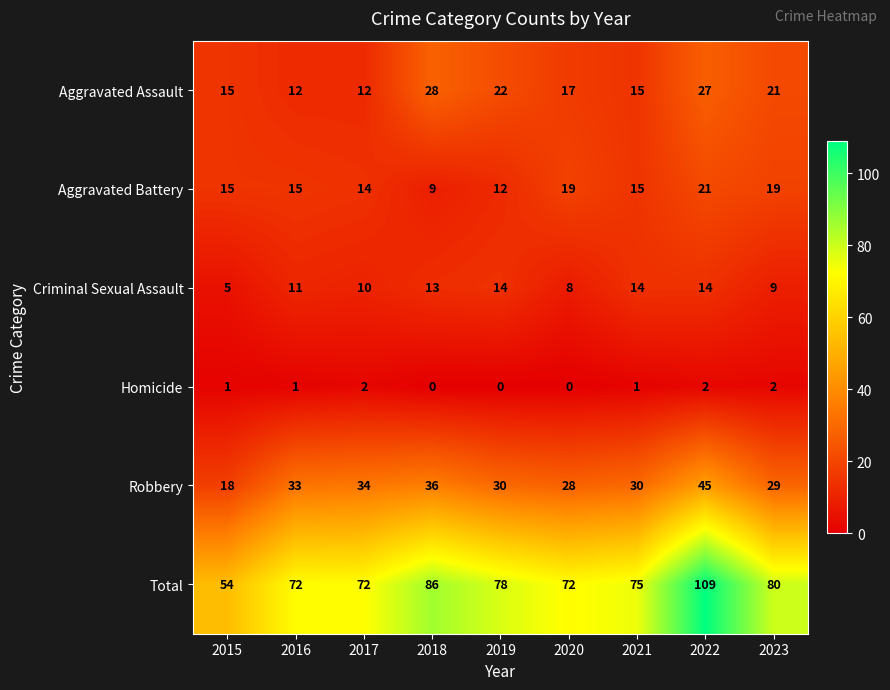

What is the total value across all series at 2023?

160